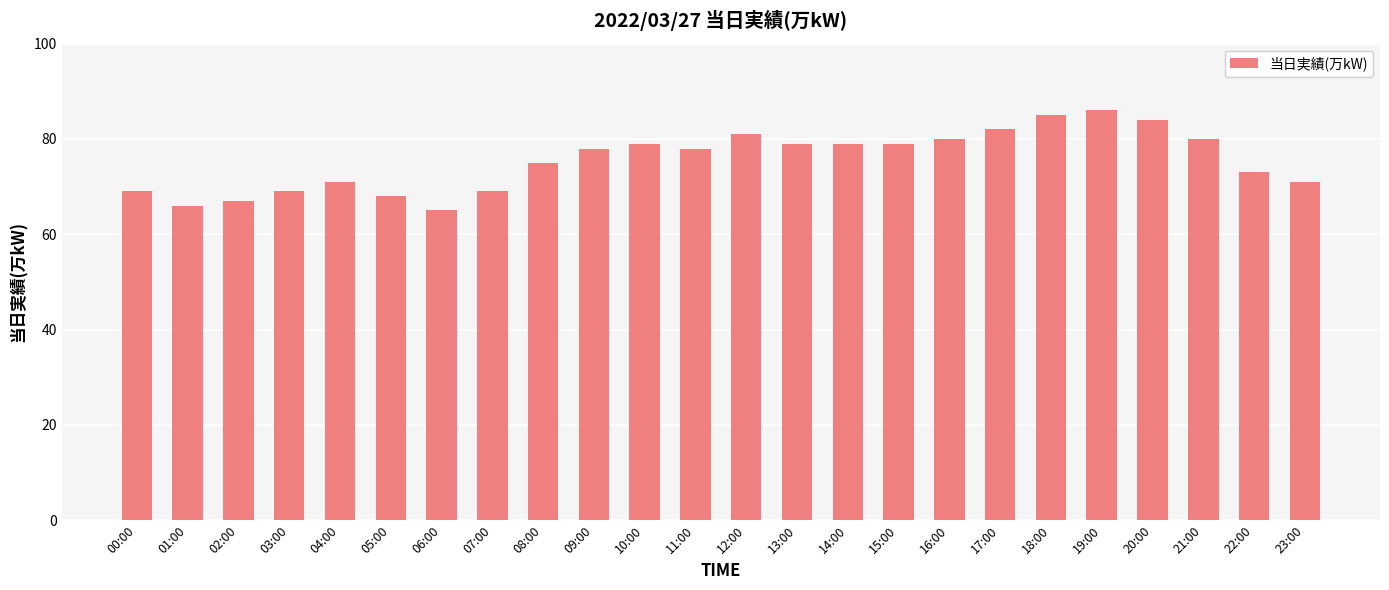

True or false: the data shows 102 at 04:00.

False